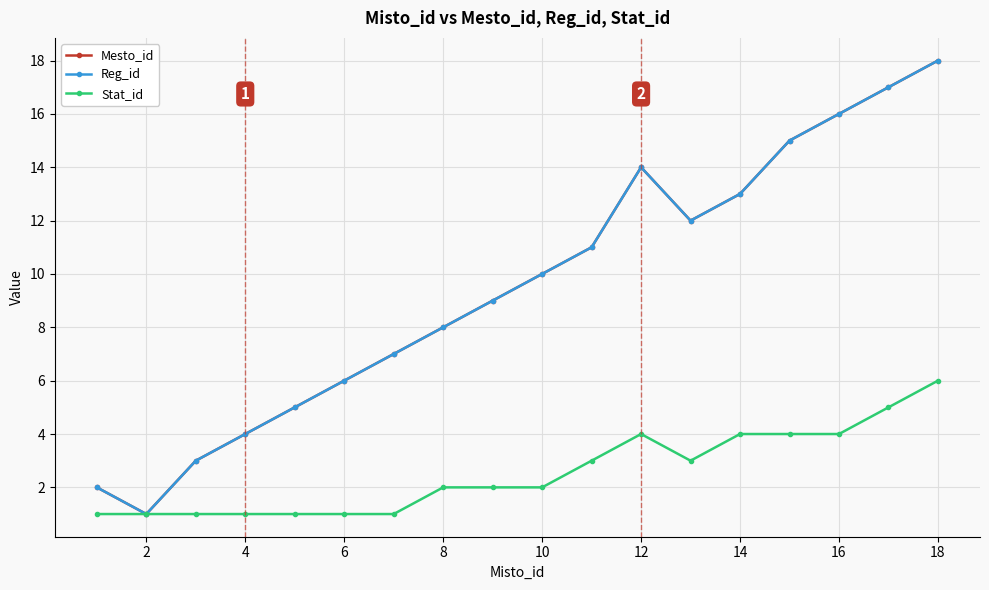

Does the chart have visible grid lines?

Yes